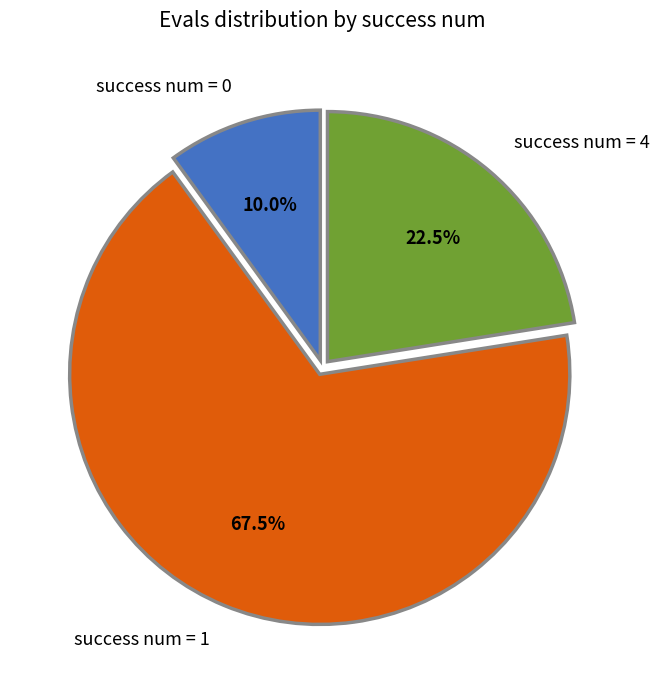

Between success num = 1 and success num = 0, which is larger?

success num = 1